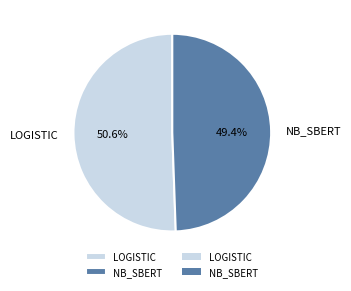

Does any single category account for the majority?

Yes